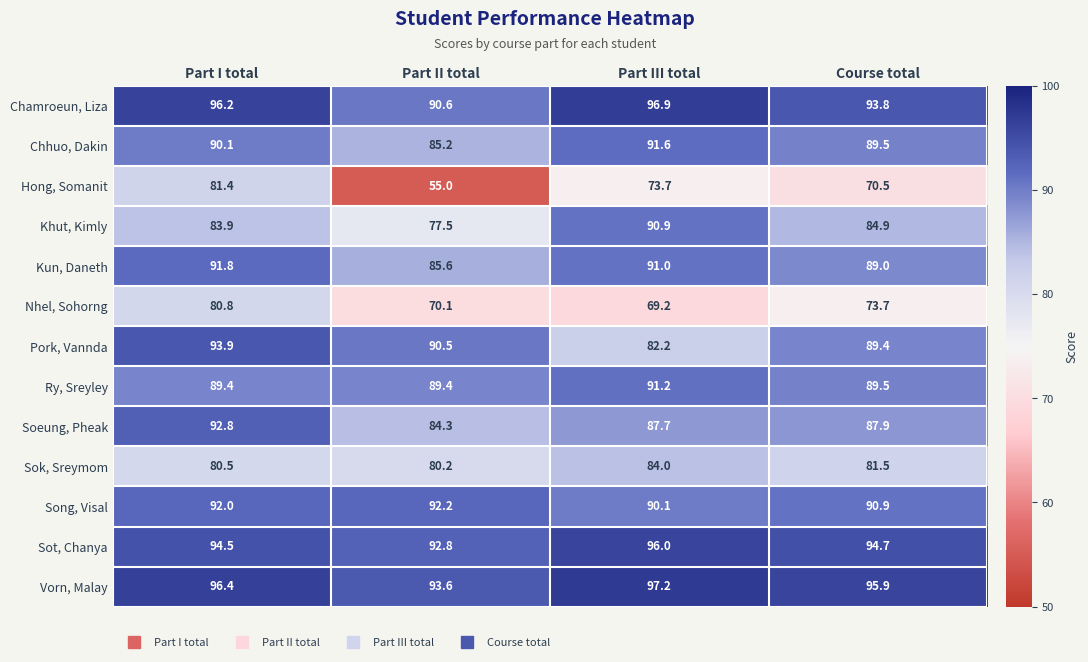

At which category is the sum across all series the highest?

Part I total